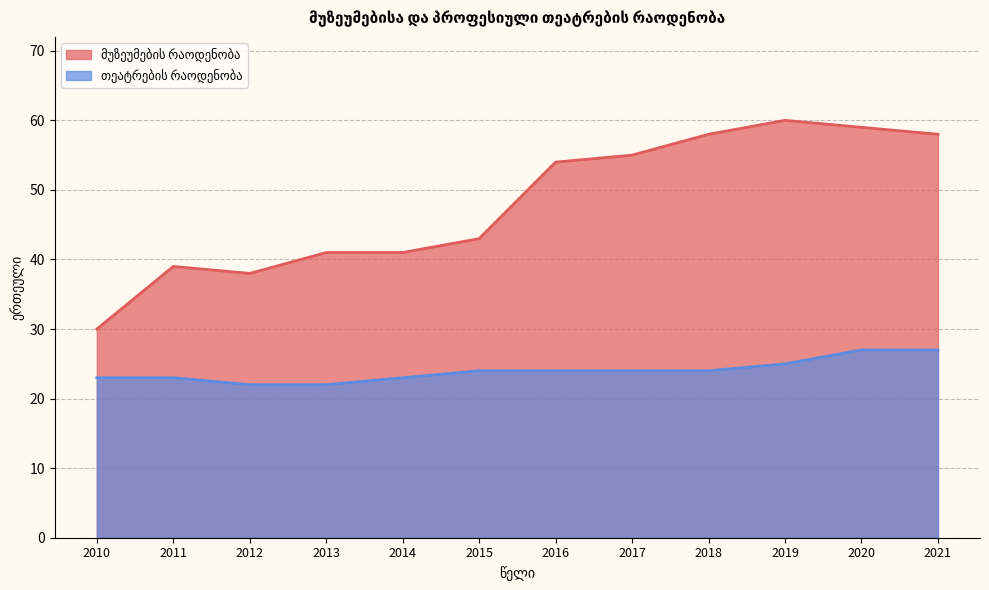

Does the chart have visible grid lines?

Yes